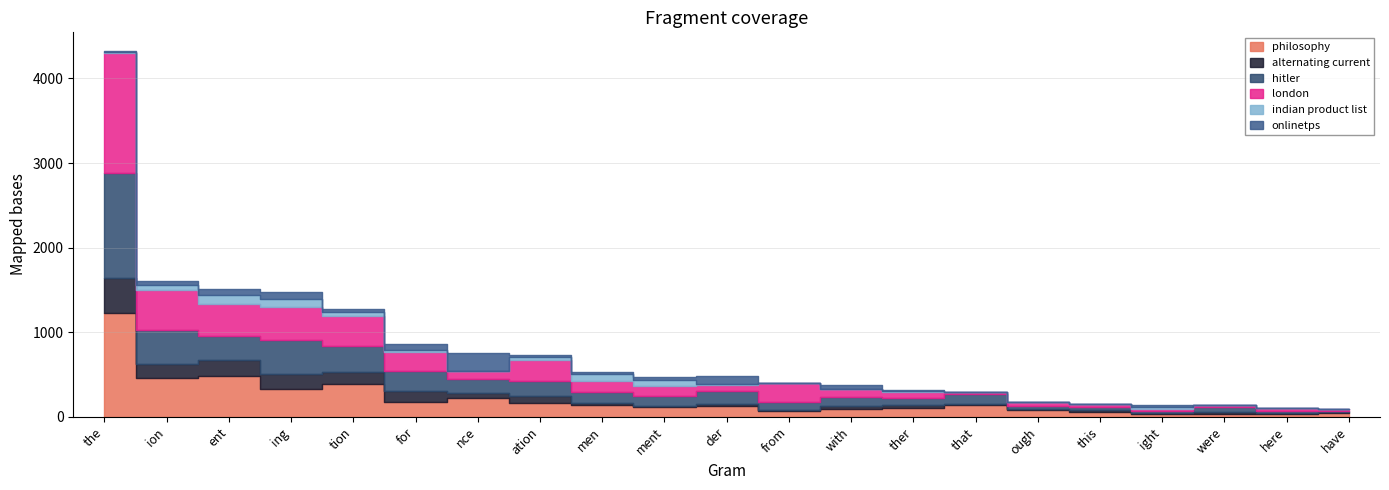

At which category is the sum across all series the highest?

the